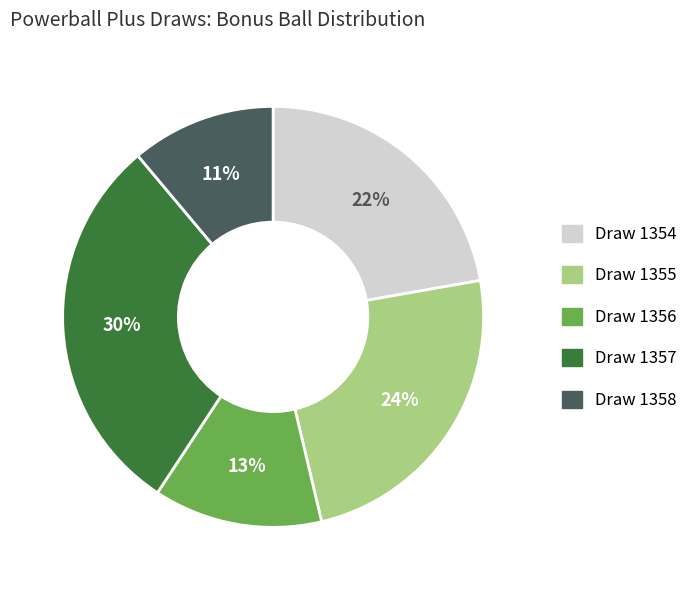

Between Draw 1355 and Draw 1356, which is larger?

Draw 1355